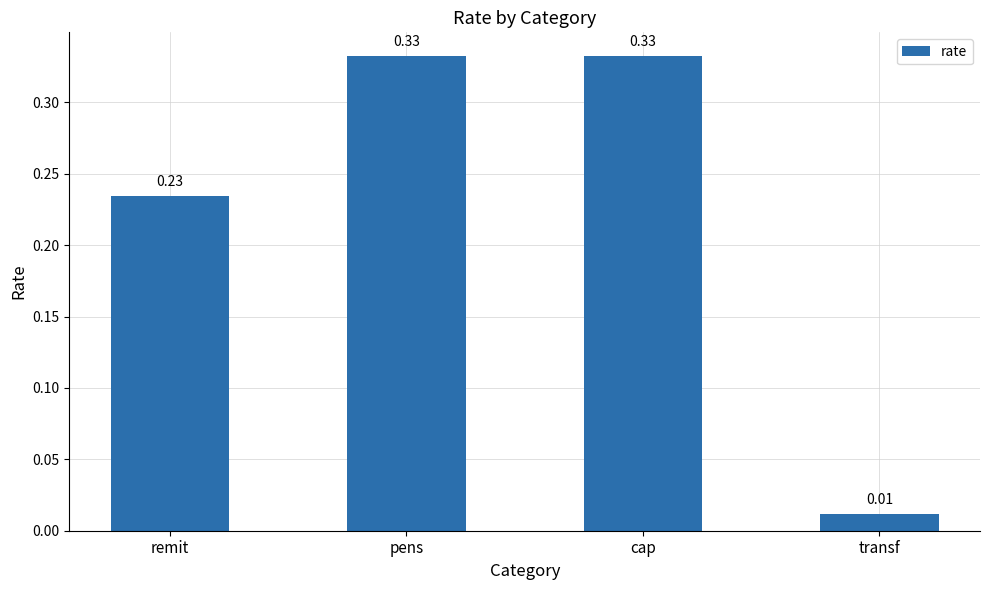

What is the sum of all values?

0.9